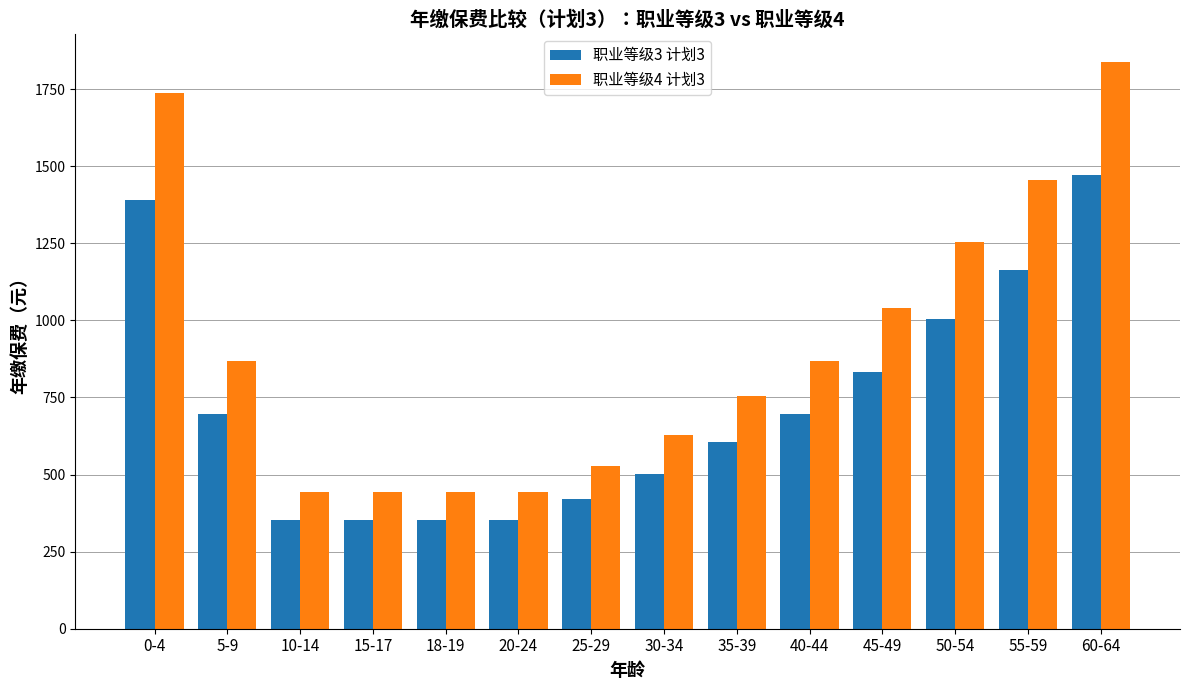

What is the highest value of the 职业等级3 计划3 series?

1471